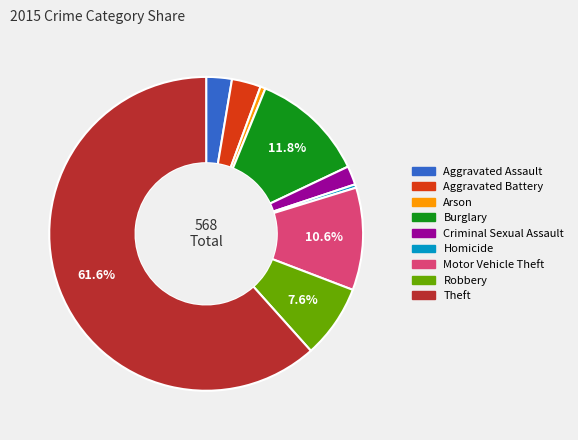

Does Theft account for over 50% of the chart?

Yes